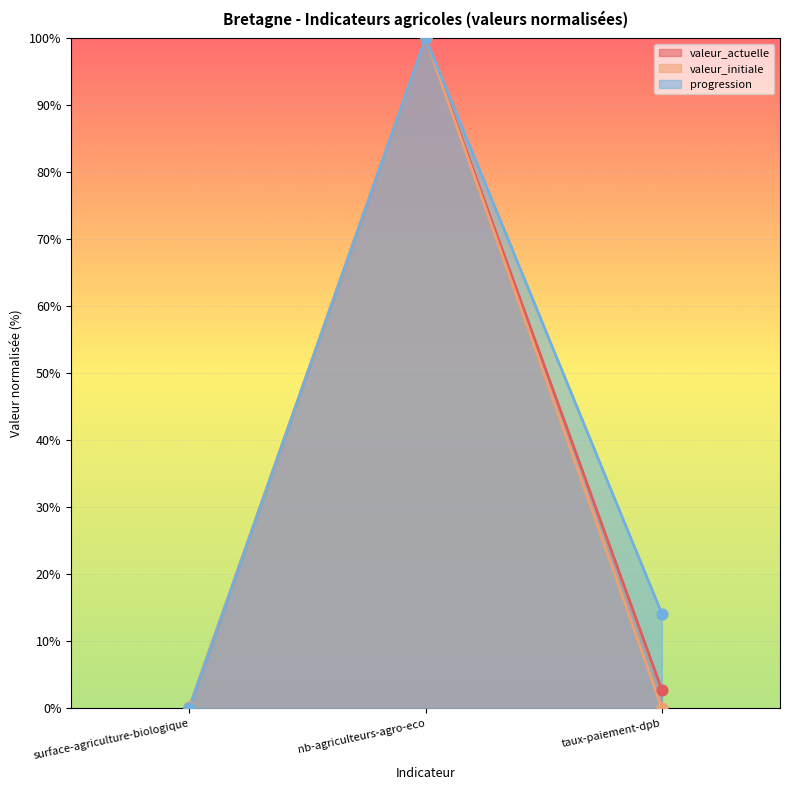

Which series contains the highest Y value?

valeur_actuelle